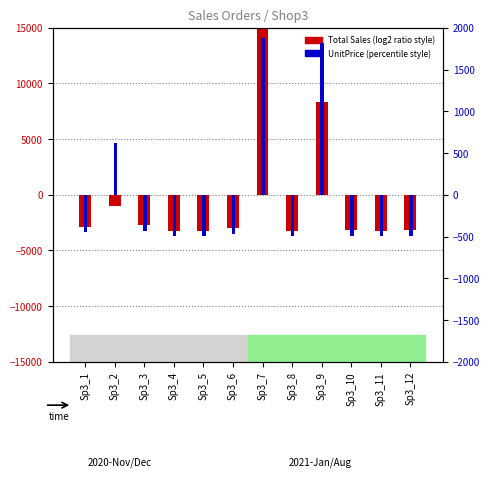

What is the total value across all series at Sp3_11?

-3723.7